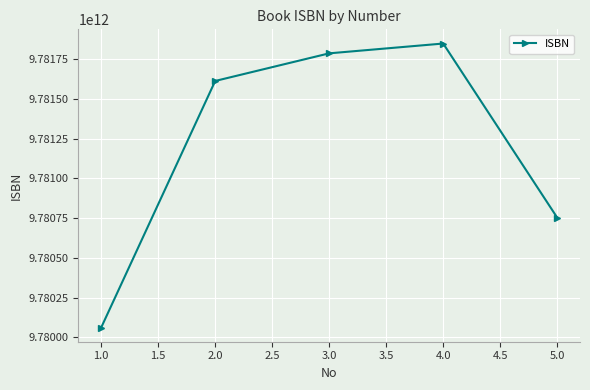

Rank the categories by value from highest to lowest.

4.0, 3.0, 2.0, 5.0, 1.0